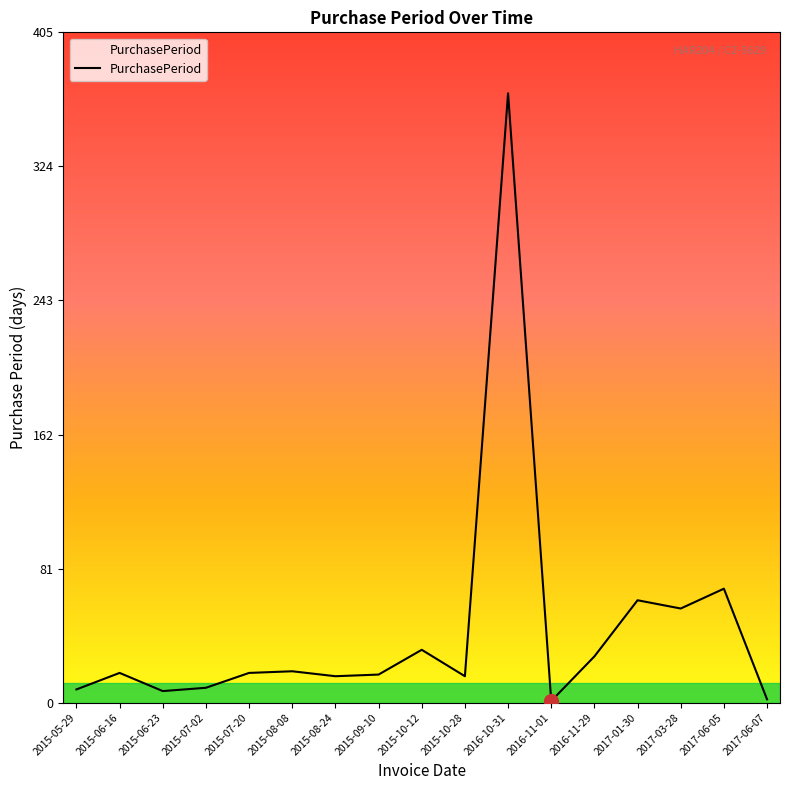

Count the number of data series in this chart.

1